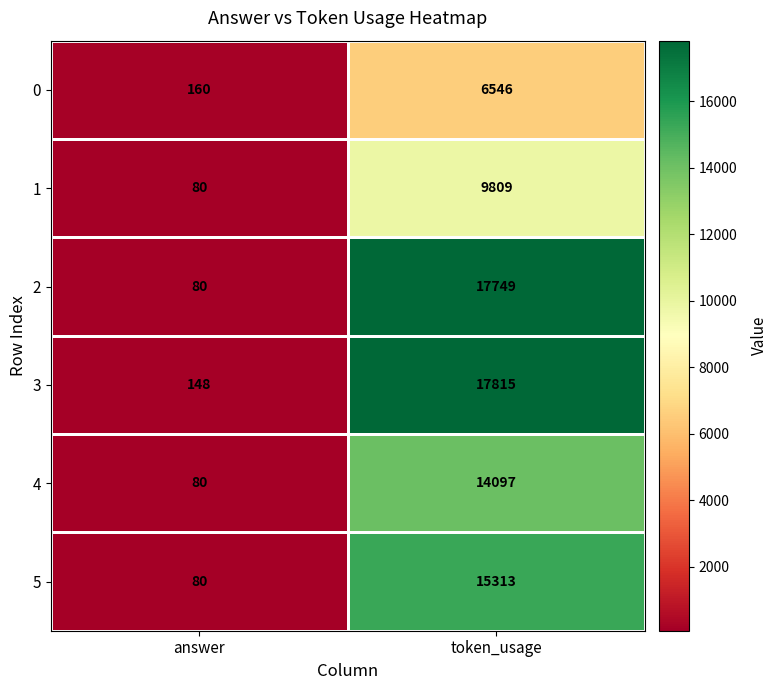

What is the difference between the 4 values at answer and token_usage?

14017